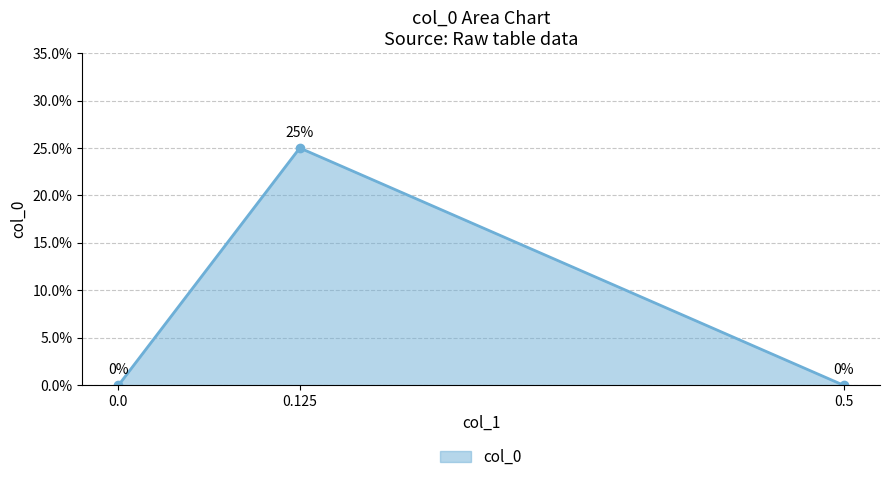

Reading right to left, extract all data points from this chart.

0.0	0.2	0.0